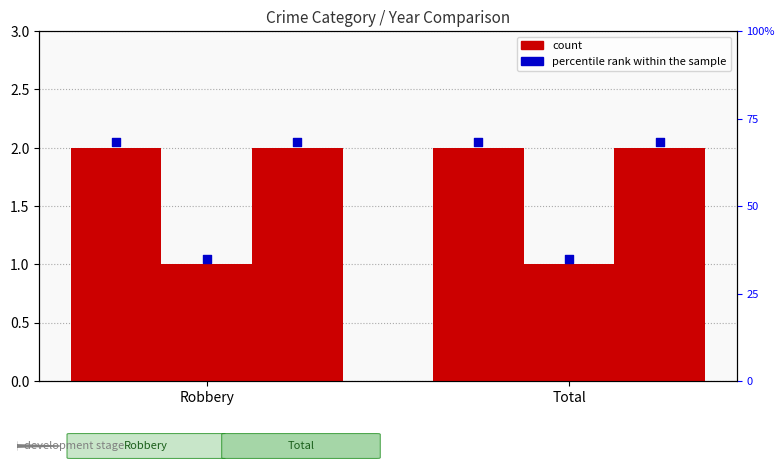

Is the value of 2018_marker at Total greater than the value of 2015_marker at Total?

No